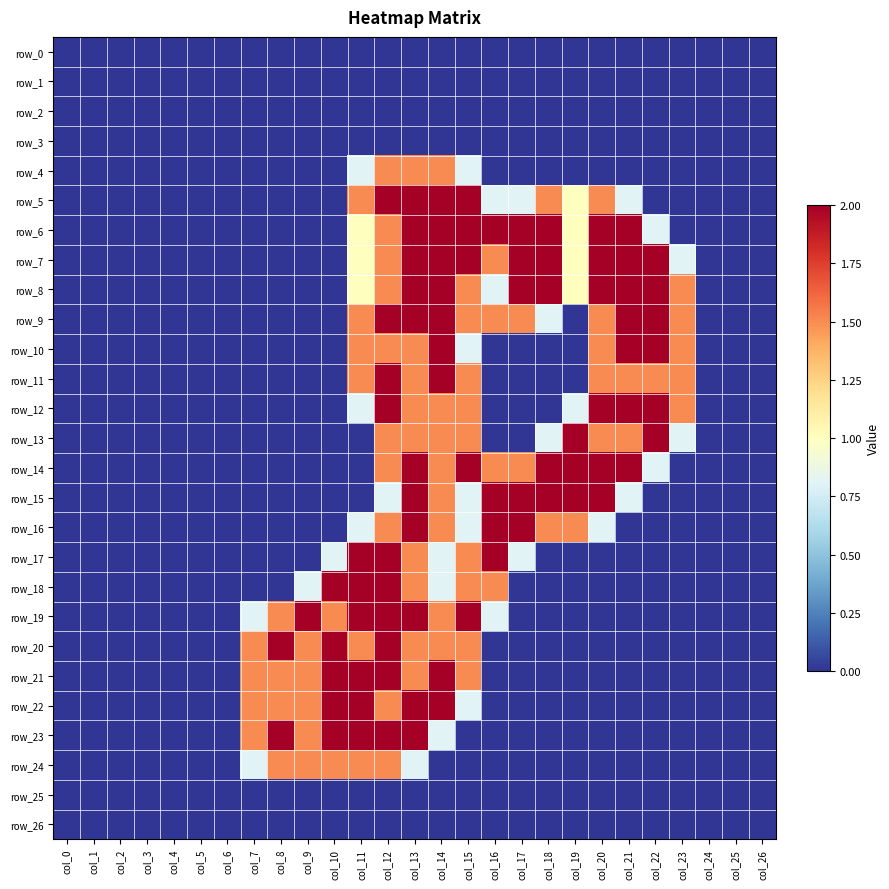

What is the total value across all series at col_9?

10.3